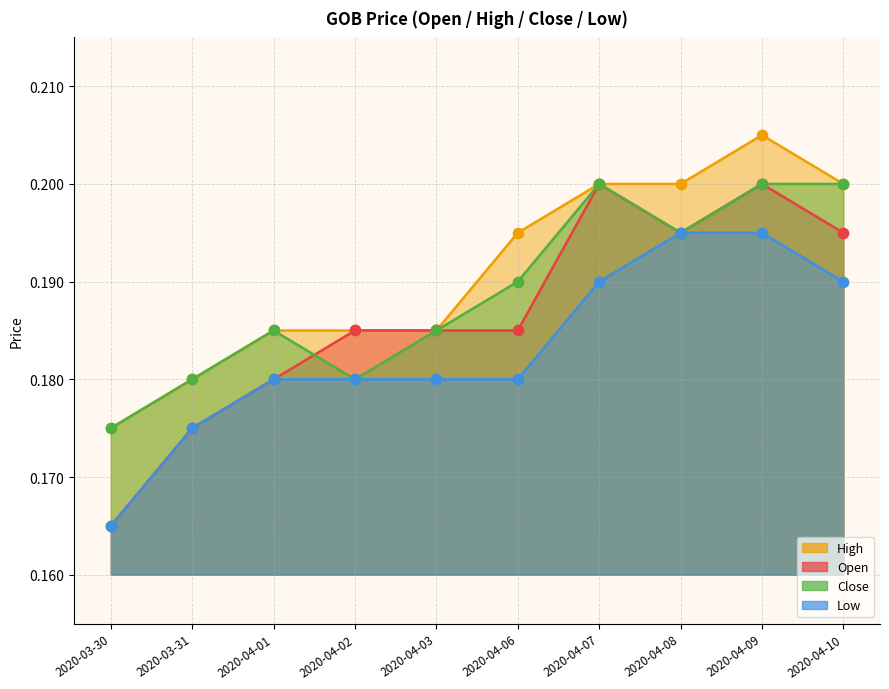

At which category is the sum across all series the highest?

2020-04-09